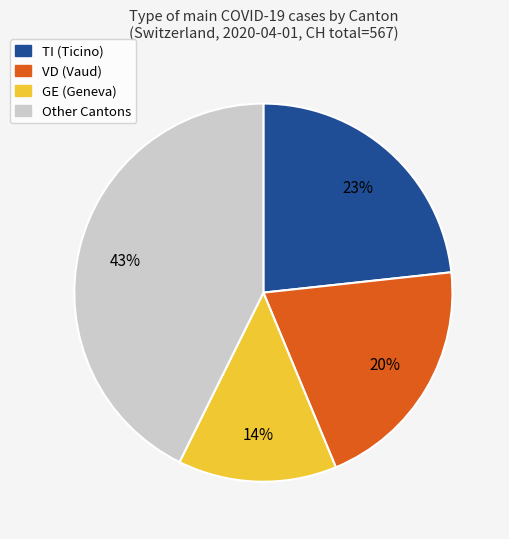

Between Other Cantons and GE (Geneva), which is larger?

Other Cantons